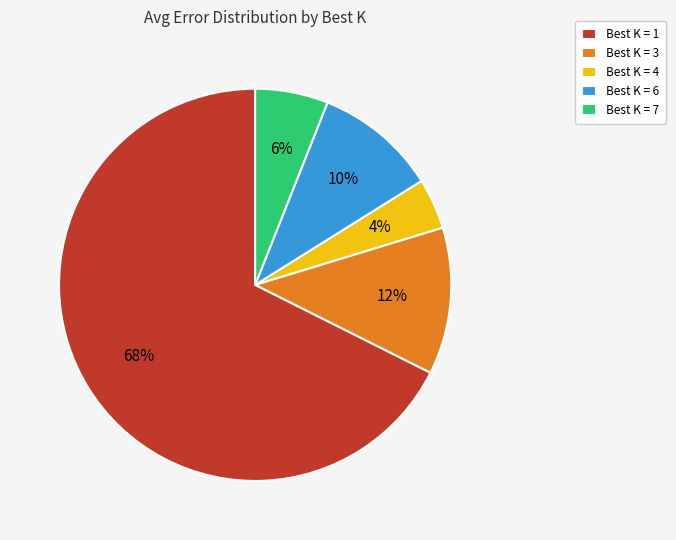

Count the number of slices in the pie.

5